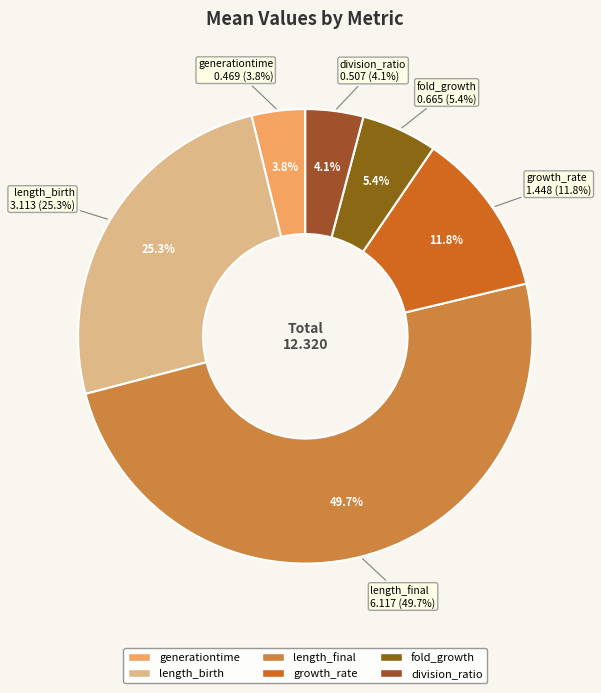

To the nearest percent, what portion does division_ratio represent?

4%